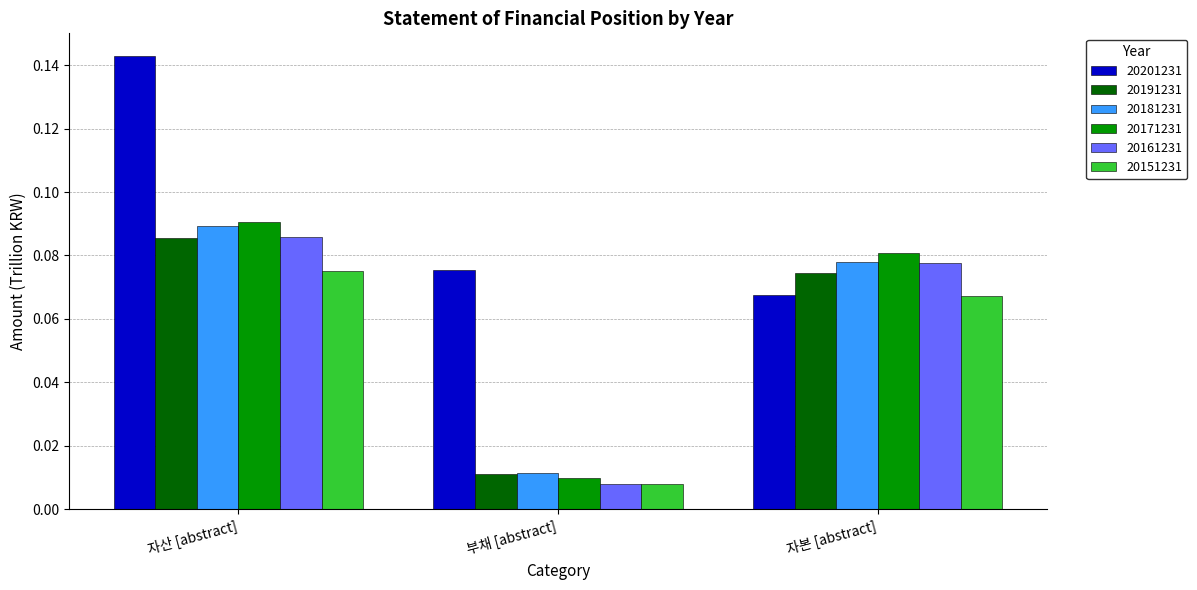

Is the value of 20171231 at 자본 [abstract] greater than the value of 20151231 at 자산 [abstract]?

Yes